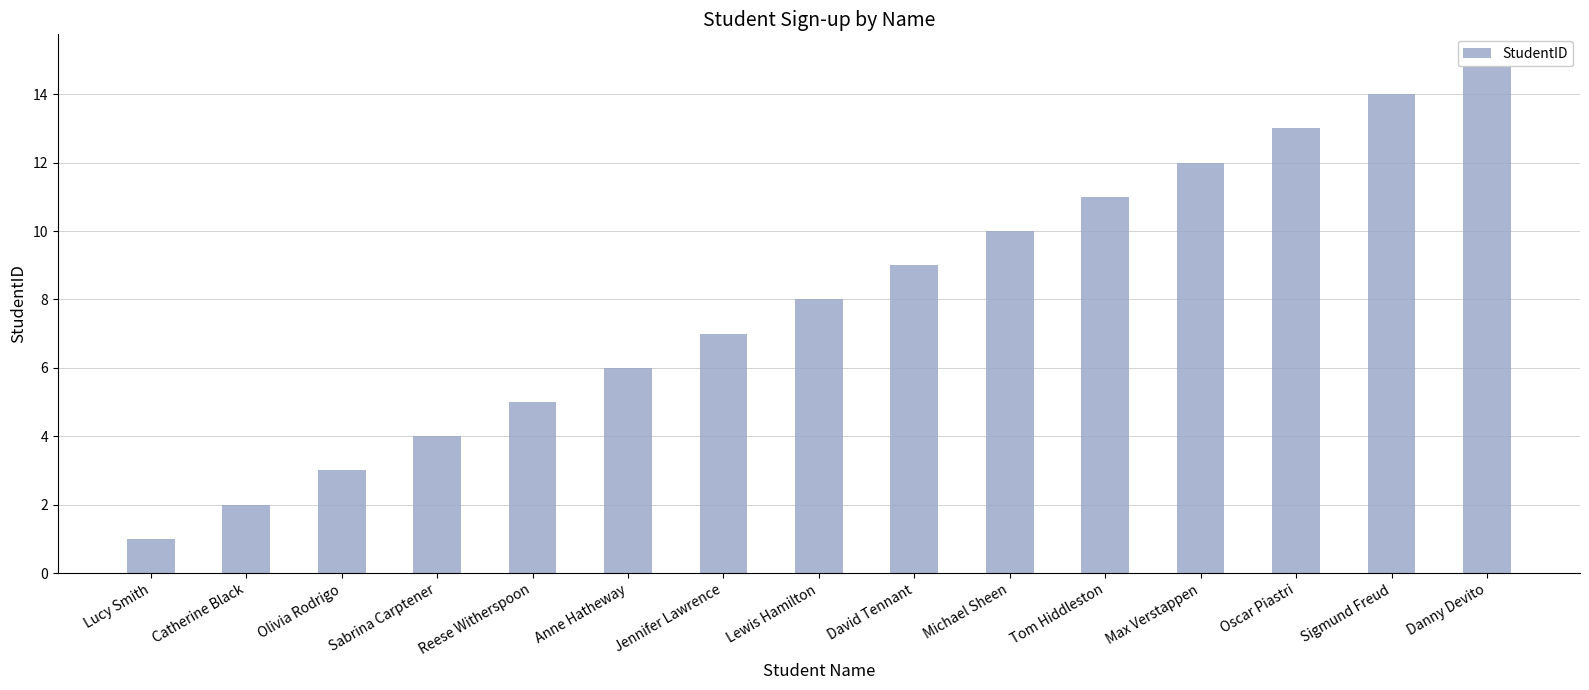

The chart shows a value of 7 at Reese Witherspoon. True or false?

False